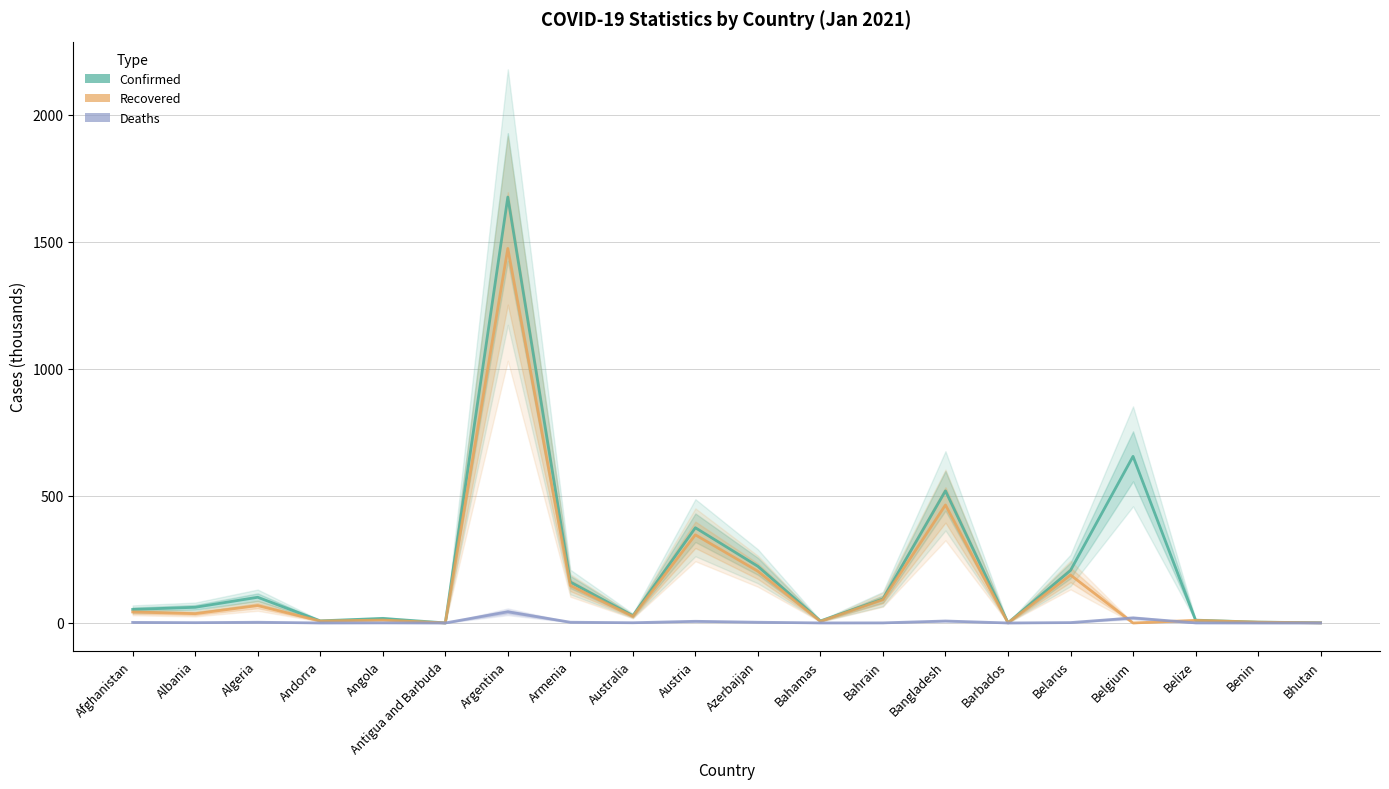

Reading left to right, what are all the values shown in this chart?

Confirmed: Afghanistan=53.2	Albania=61.7	Algeria=101.1	Andorra=8.3	Angola=17.9	Antigua and Barbuda=0.2	Argentina=1676.2	Armenia=161.1	Australia=28.5	Austria=374.7	Azerbaijan=222.9	Bahamas=7.9	Bahrain=94.3	Bangladesh=519.9	Barbados=0.7	Belarus=206.8	Belgium=655.7	Belize=11.1	Benin=3.3	Bhutan=0.8
Recovered: Afghanistan=43.3	Albania=36.5	Algeria=68.4	Andorra=7.6	Angola=11.5	Antigua and Barbuda=0.1	Argentina=1474.0	Armenia=147.4	Australia=25.8	Austria=346.9	Azerbaijan=203.5	Bahamas=6.3	Bahrain=91.4	Bangladesh=464.4	Barbados=0.3	Belarus=188.8	Belgium=0.0	Belize=10.3	Benin=3.2	Bhutan=0.5
Deaths: Afghanistan=2.3	Albania=1.2	Algeria=2.8	Andorra=0.1	Angola=0.4	Antigua and Barbuda=0.0	Argentina=44.0	Armenia=2.9	Australia=0.9	Austria=6.6	Azerbaijan=2.8	Bahamas=0.2	Bahrain=0.4	Bangladesh=7.7	Barbados=0.0	Belarus=1.5	Belgium=19.9	Belize=0.3	Benin=0.0	Bhutan=0.0